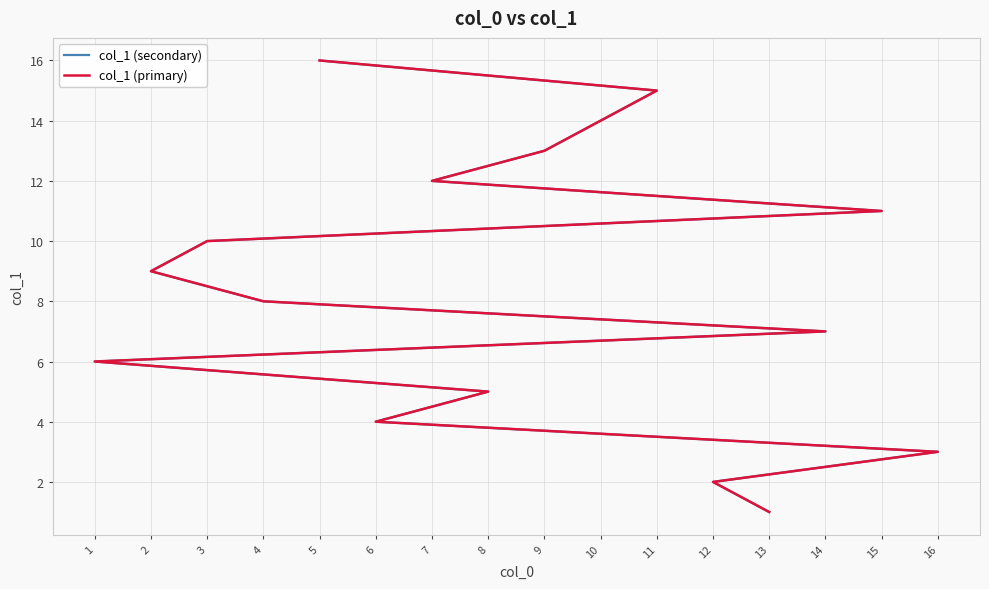

How many values in the col_1 (secondary) series exceed 9?

7